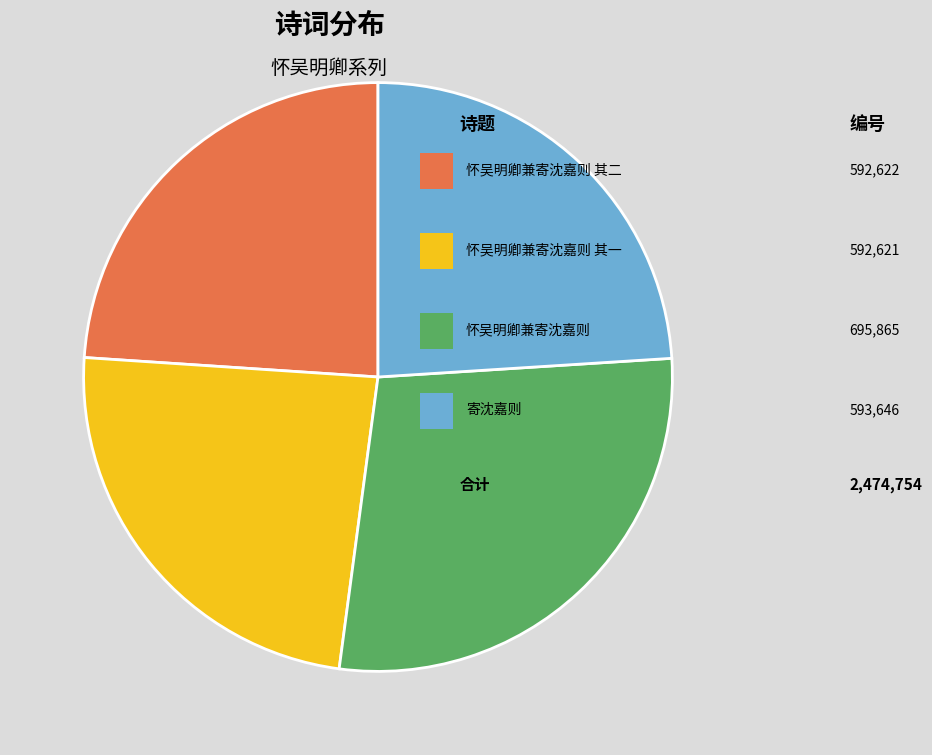

To the nearest percent, what is the average slice percentage?

25%